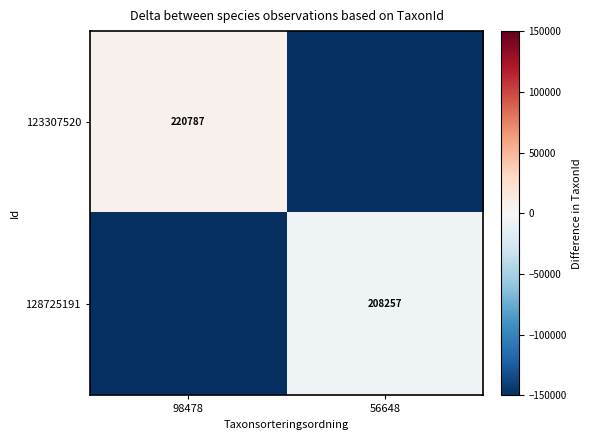

Which has a higher value, 98478 or 56648?

98478